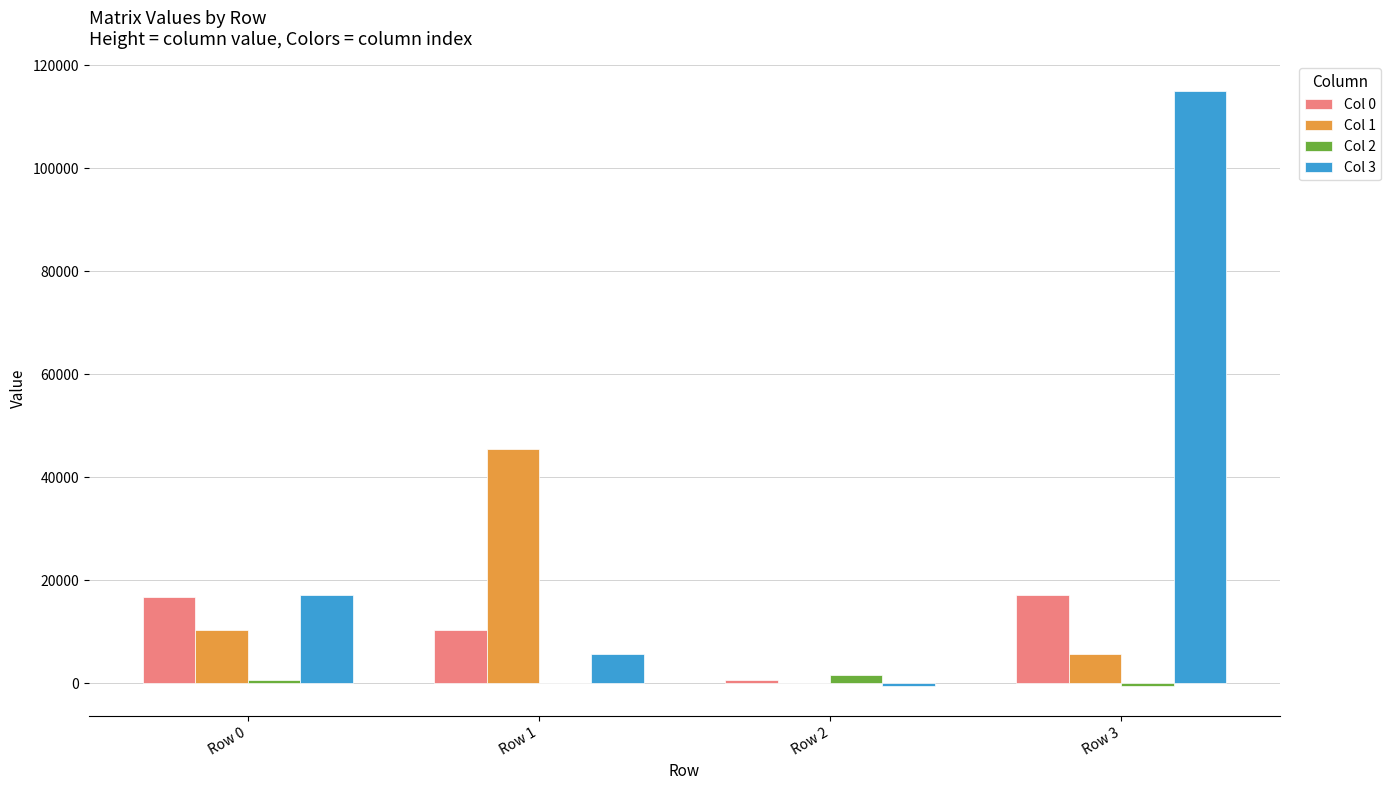

At which category is the sum across all series the highest?

Row 3